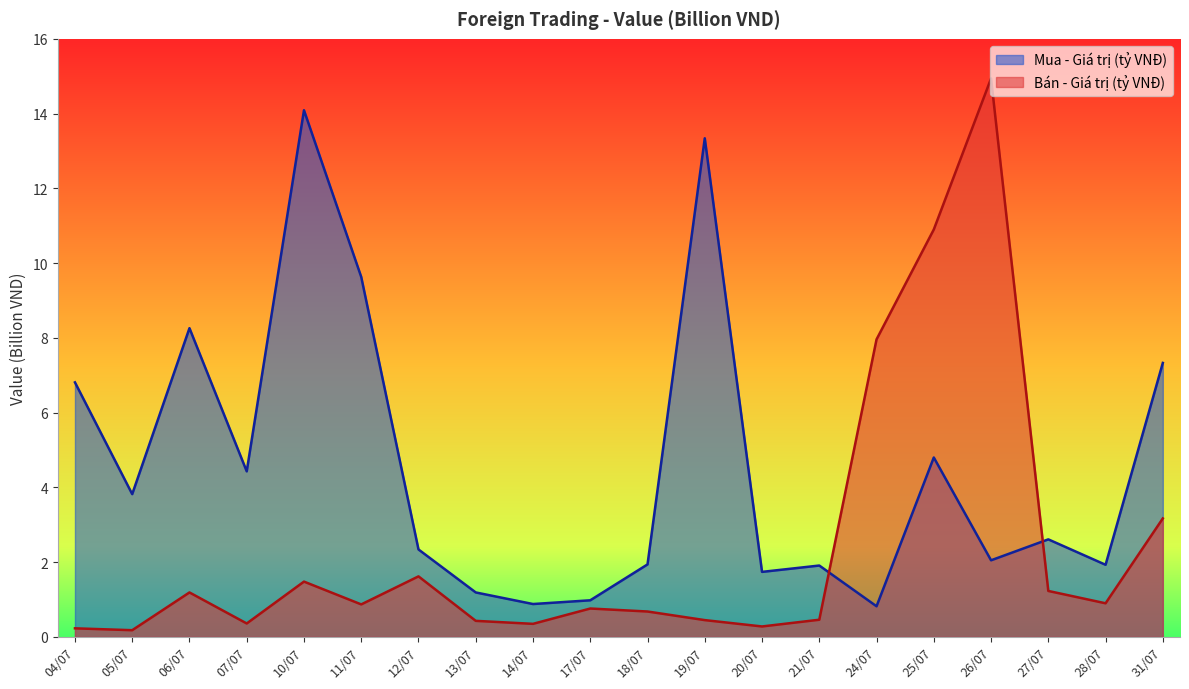

True or false: Bán - Giá trị (tỷ VNĐ) has more than 1 interior local peaks.

True